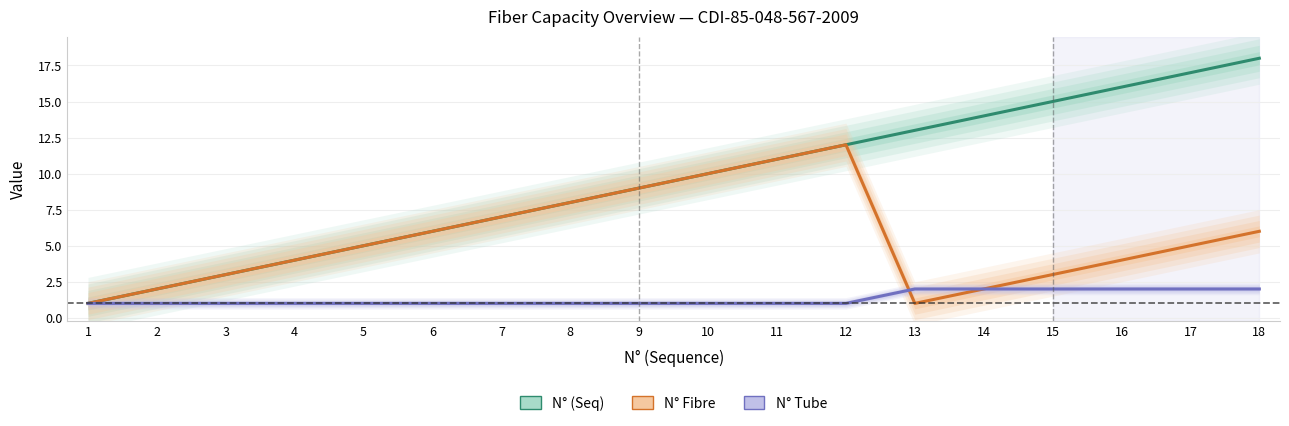

How many lines are shown in the chart?

3